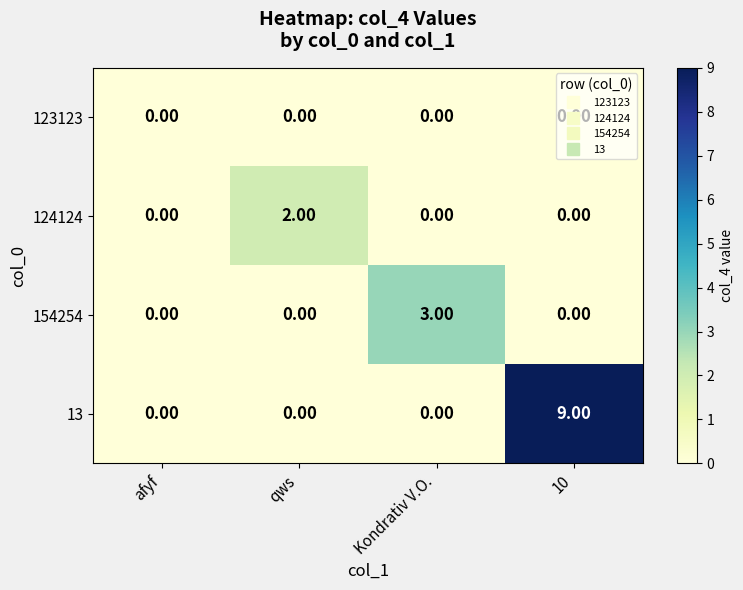

At which category is the sum across all series the highest?

10